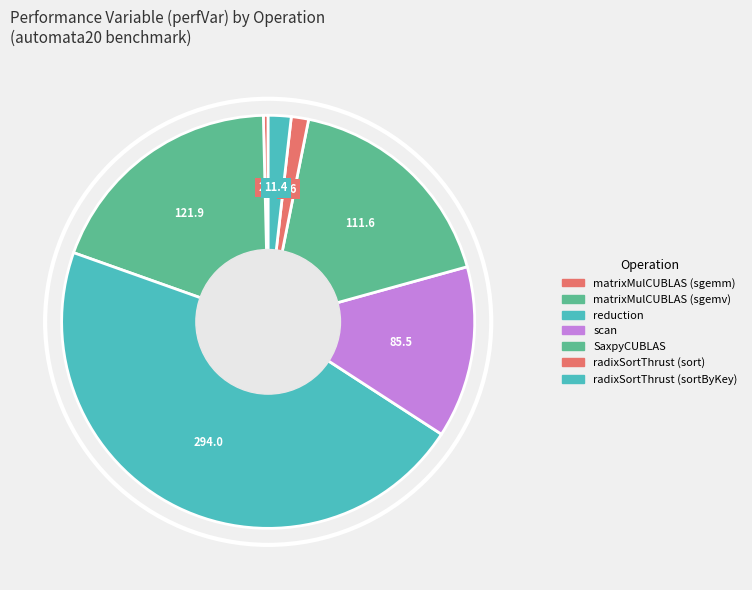

Does any single category account for the majority?

No